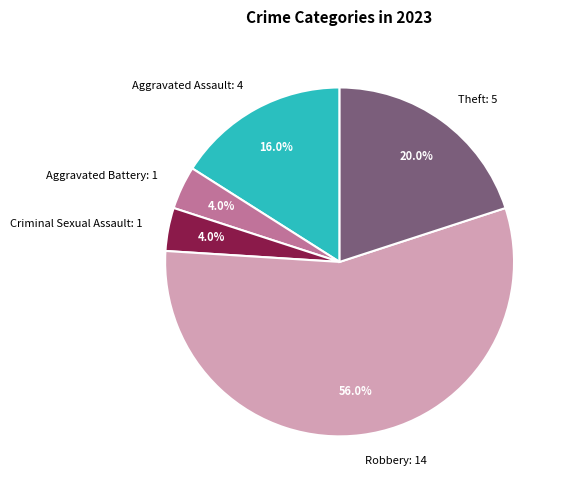

To the nearest percent, what portion does Aggravated Battery represent?

4%